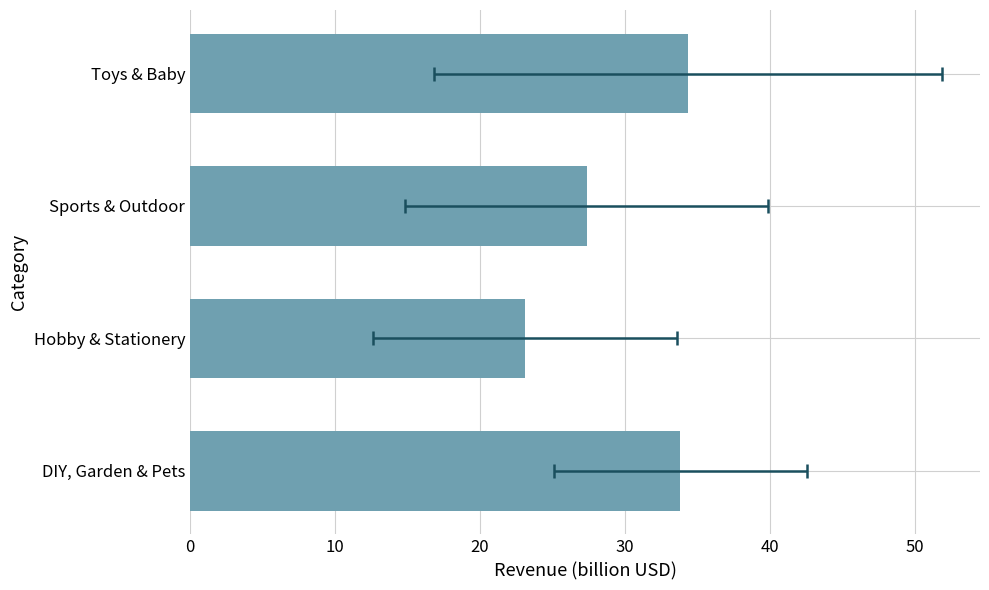

What is the smallest value displayed?

23.1